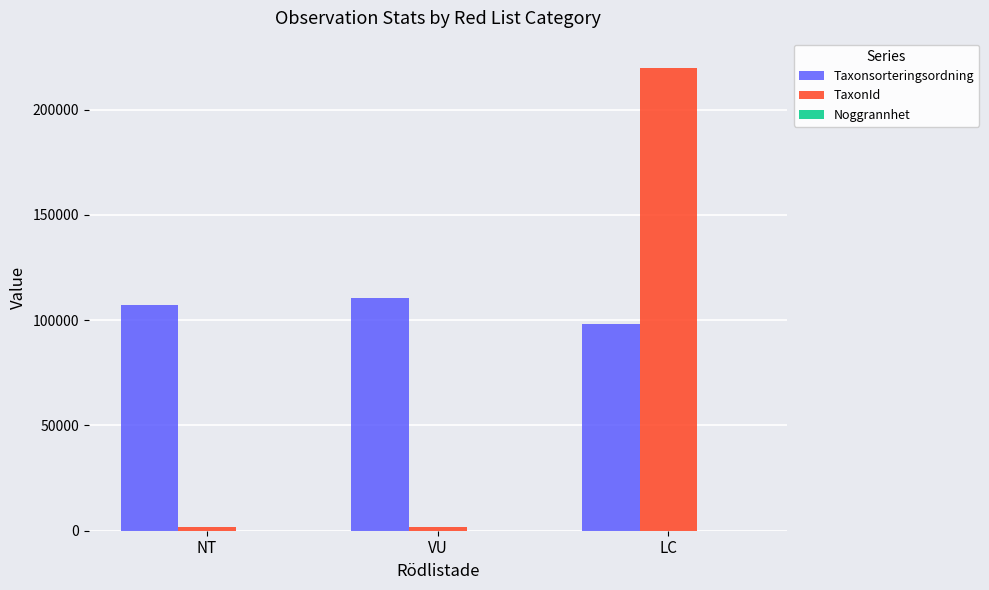

At which category is the sum across all series the highest?

LC